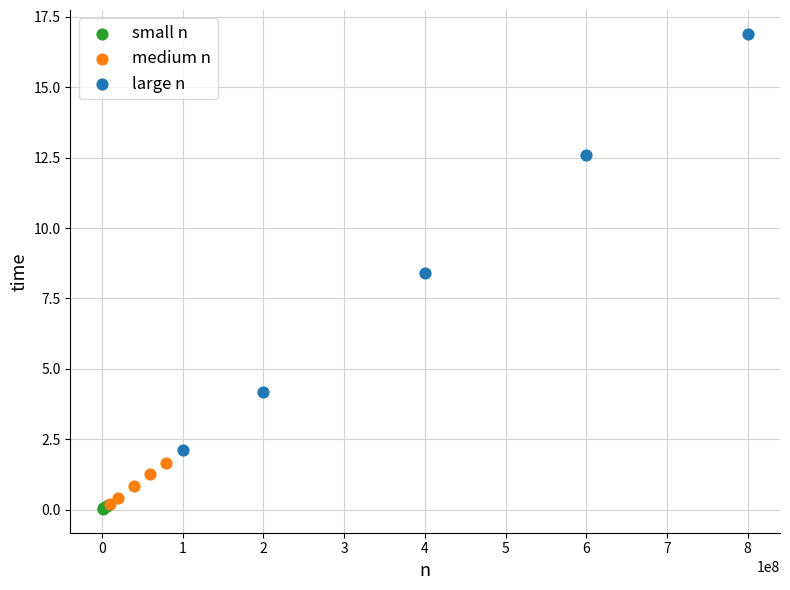

Which series contains the highest Y value?

large n